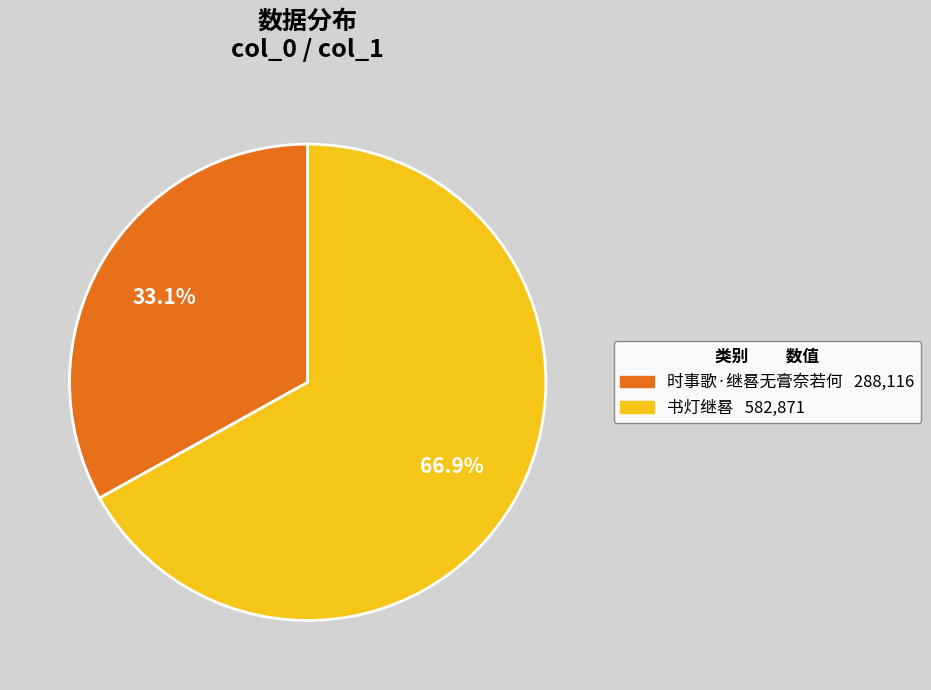

Between 时事歌·继晷无膏奈若何 and 书灯继晷, which is larger?

书灯继晷